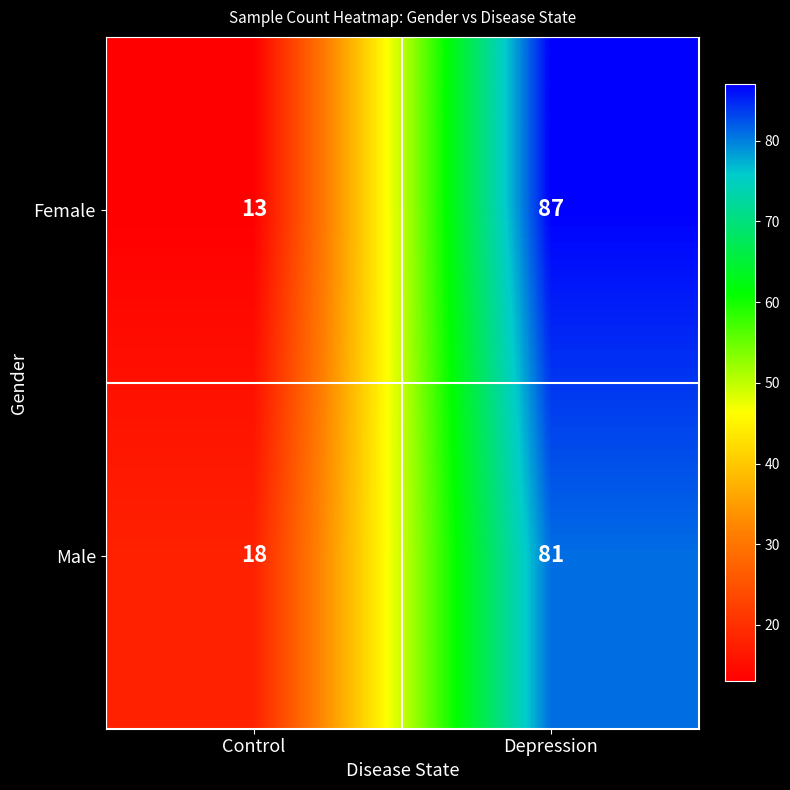

At Depression, list the series in order from smallest to largest.

Male, Female